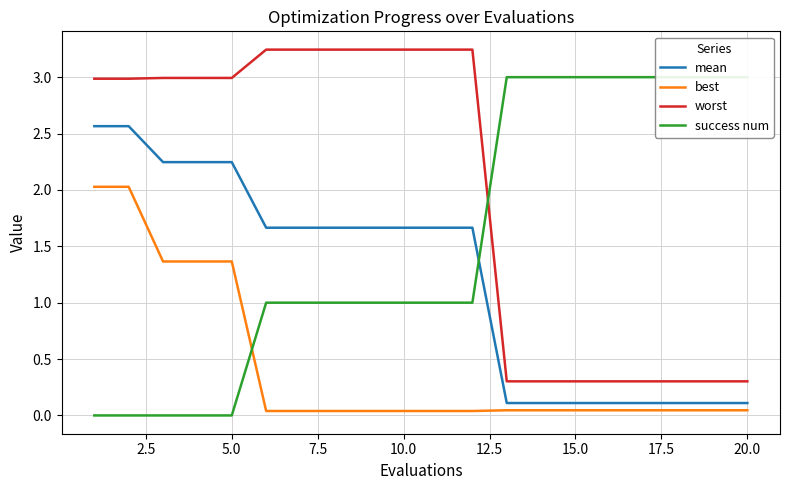

How many lines are shown in the chart?

4